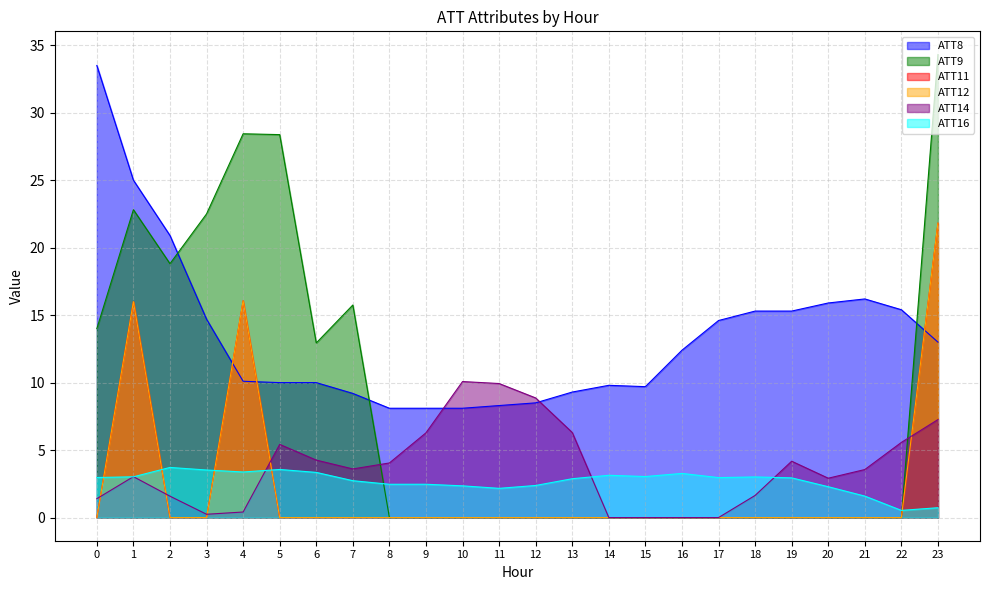

How many interior local peaks does the ATT16 series have?

6